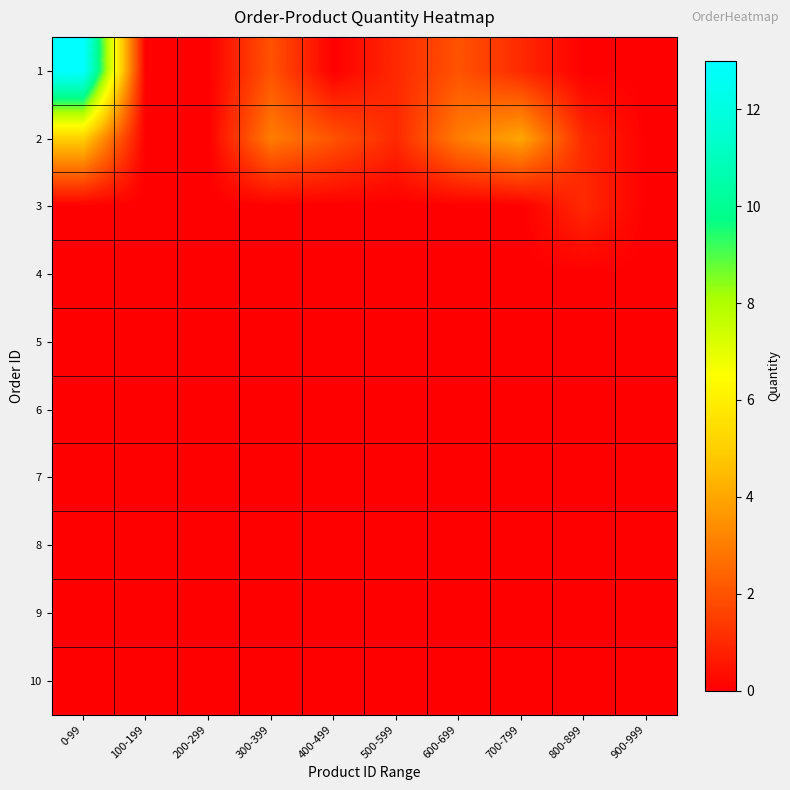

Count the number of categories in the chart.

10